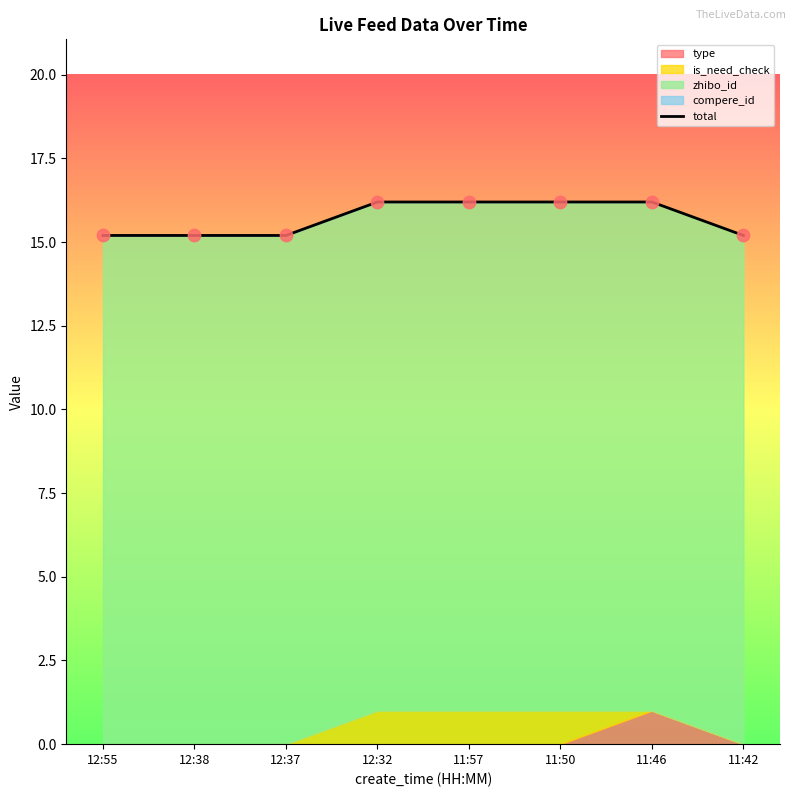

Between 11:46 and 11:42, which is larger?

11:46